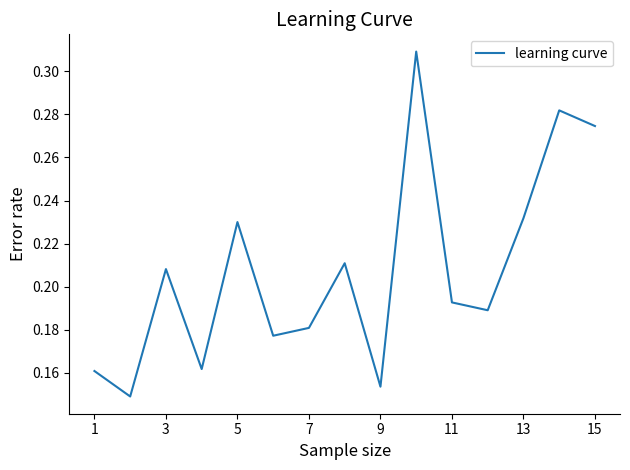

Does the chart display data point markers on the line(s)?

No